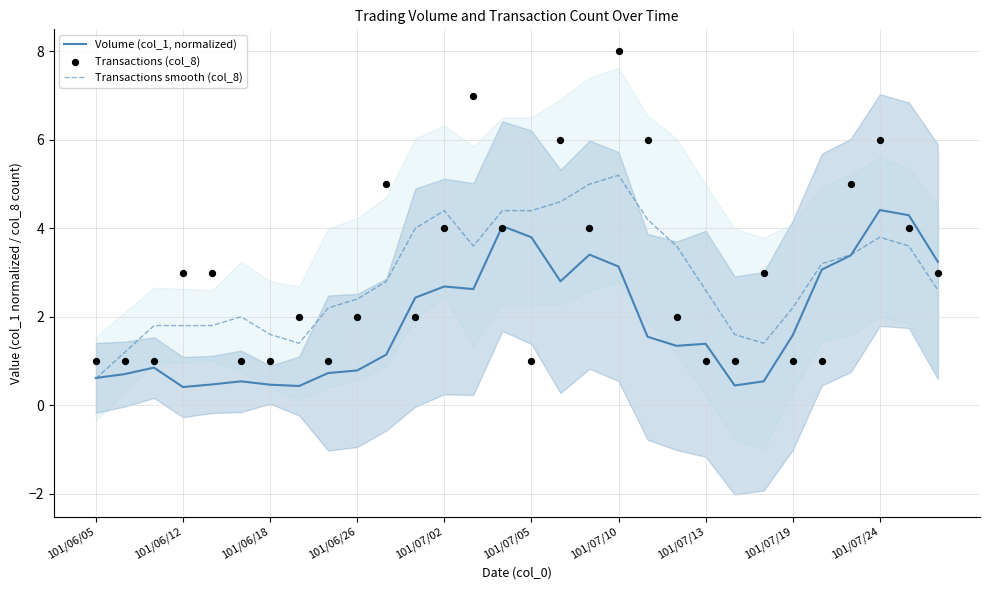

Which series contains the lowest Y value?

Volume (col_1, normalized)